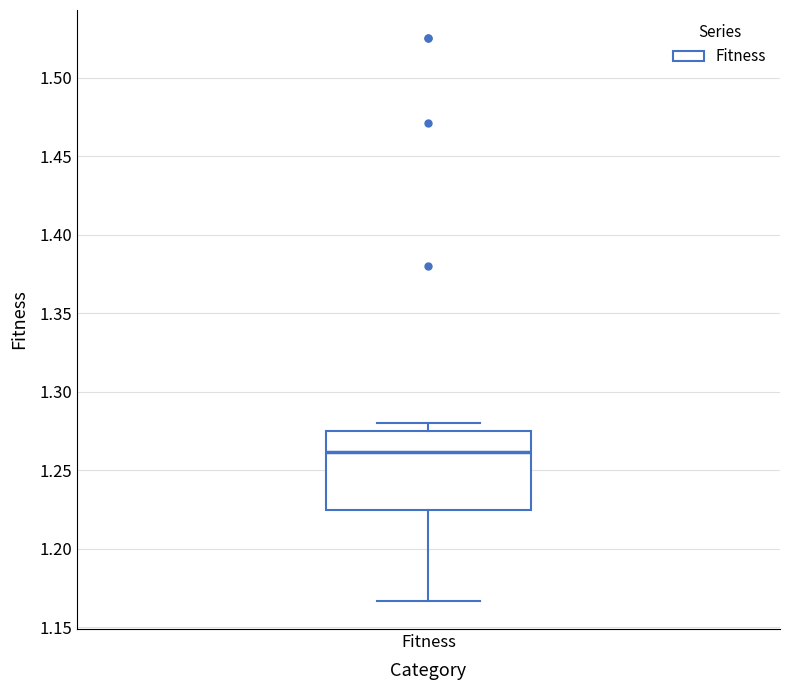

Read this box plot against the y-axis: the position of the median line, the range covered by the box, and the ends of both whiskers. The values are not printed on the chart, so give them approximately, as read against the axis.

median 1.260, box 1.225 to 1.275, whiskers 1.165 to 1.280